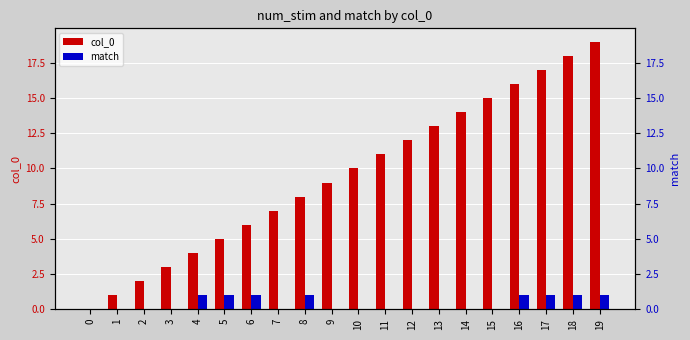

Count the number of data series in this chart.

2